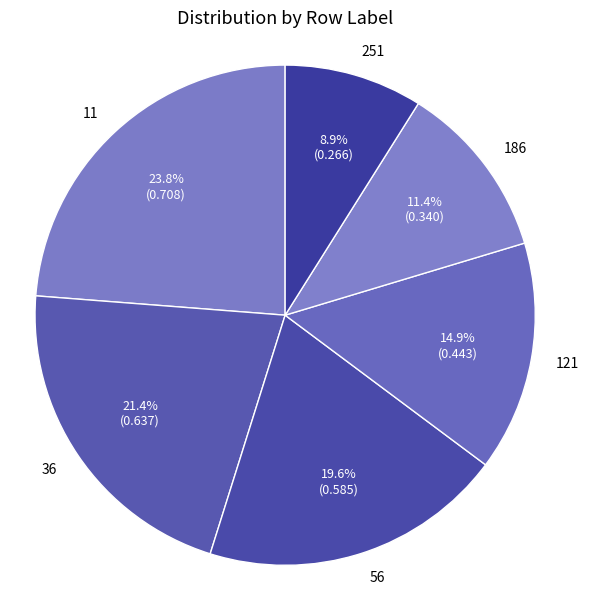

The 251 slice represents 9% of the pie. True or false?

True